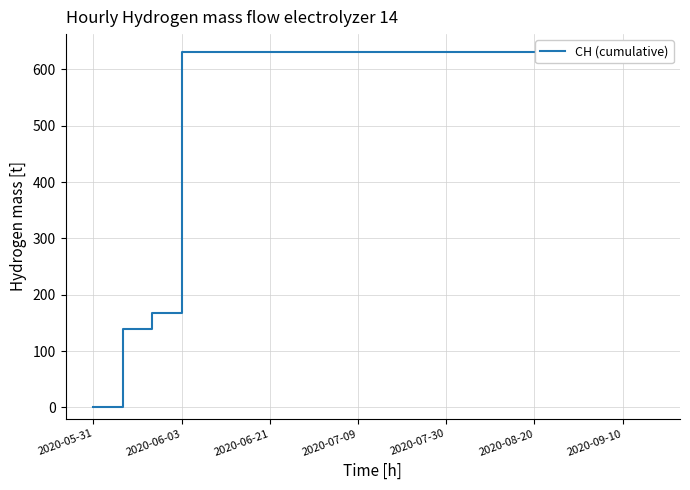

What is the value of the 16th point from the left?

631